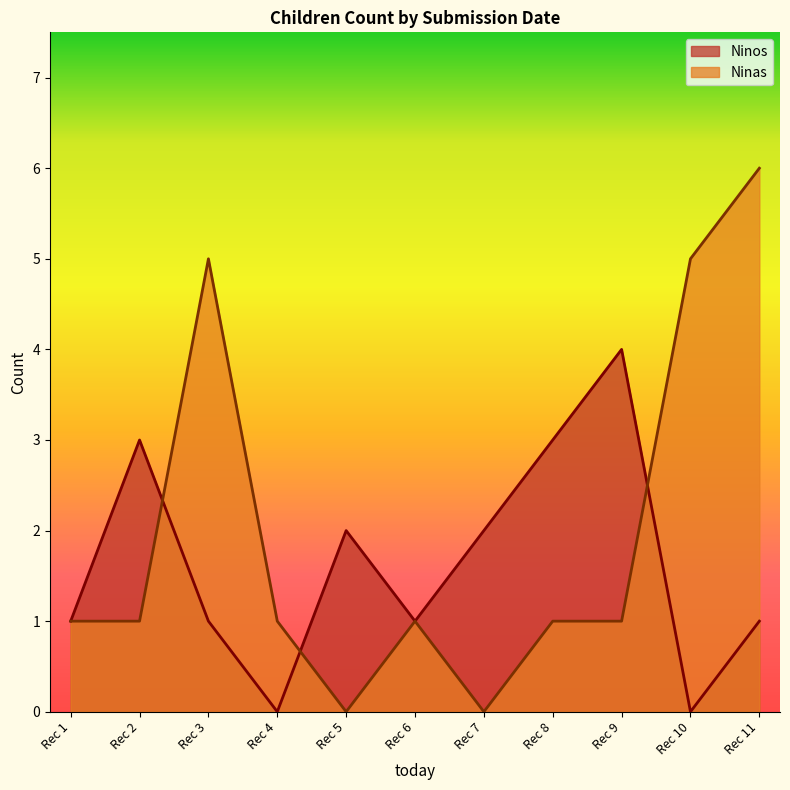

True or false: Ninas and Ninos cross at least once.

True